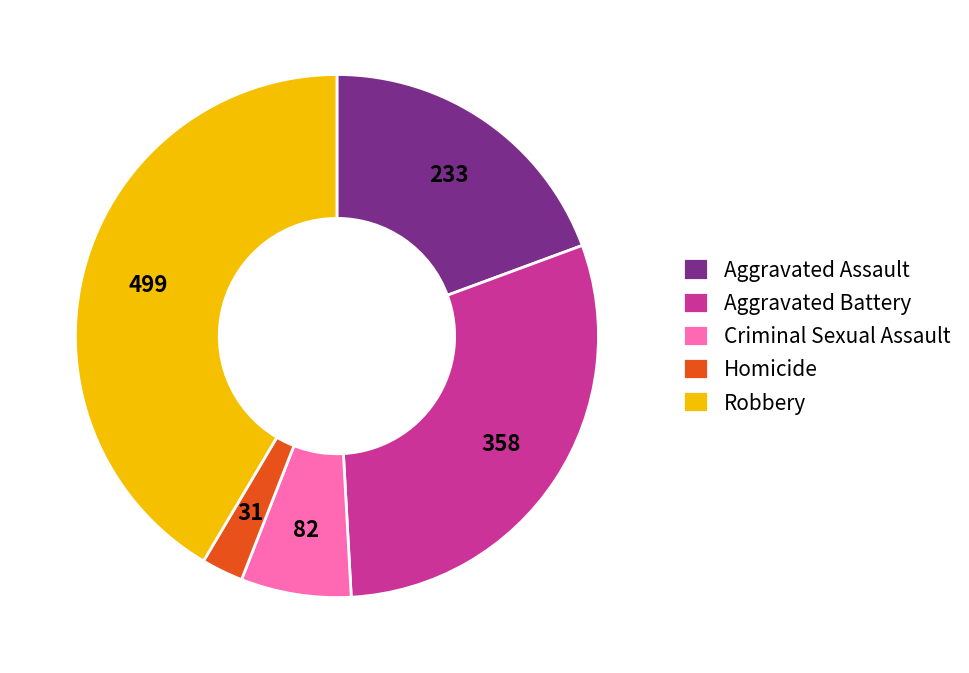

Combined, do Robbery and Homicide account for over 50%?

No